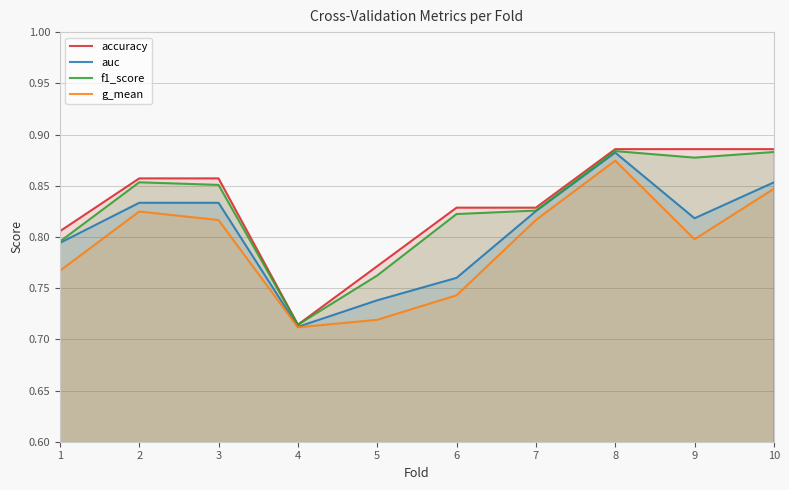

True or false: auc and accuracy intersect in this chart.

False